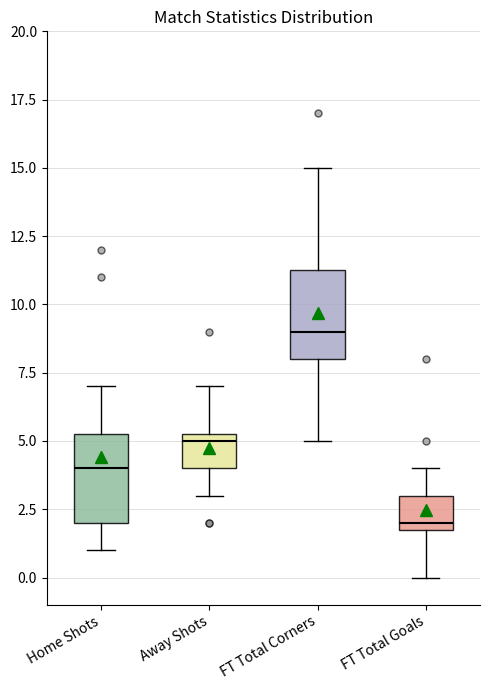

Which box has the highest median line?

FT Total Corners